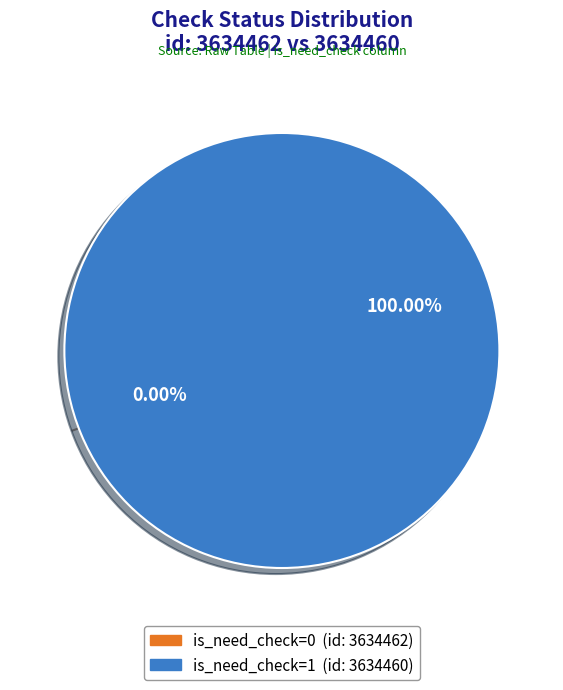

The is_need_check=1 (3634460) slice represents 99% of the pie. True or false?

False